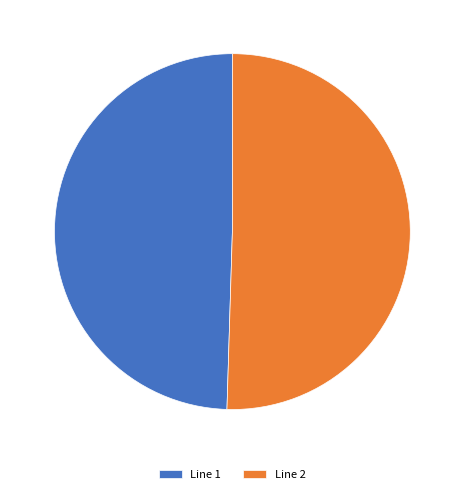

The Line 2 slice represents 57% of the pie. True or false?

False